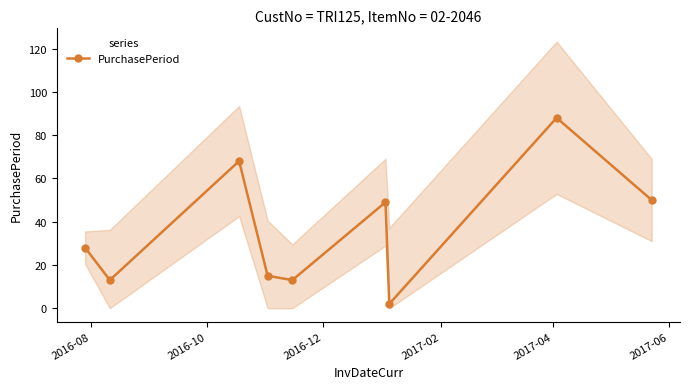

What is the sum of all values?

326